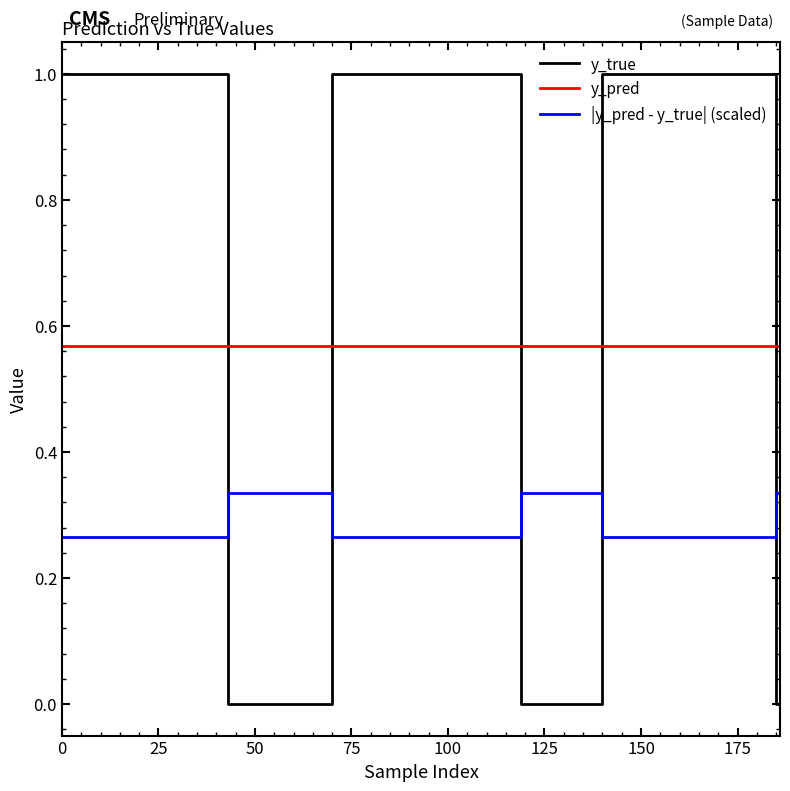

Which series has the largest range (max minus min)?

y_true